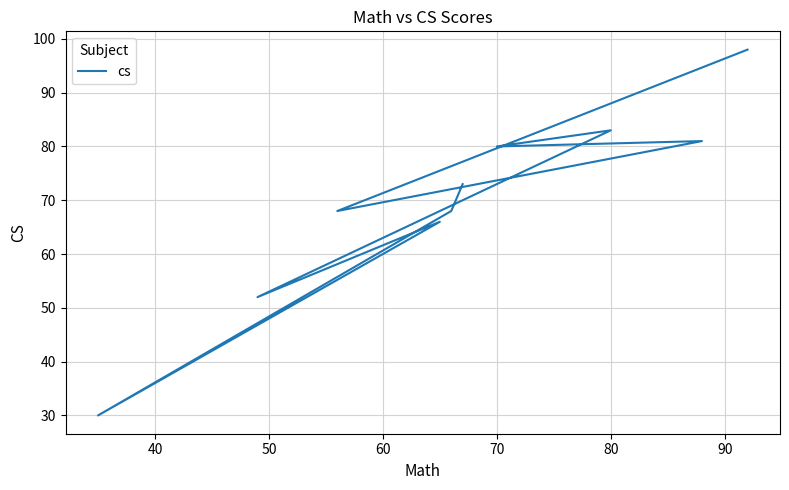

Reading right to left, what are all the values shown in this chart?

73	68	30	66	52	83	80	81	68	98